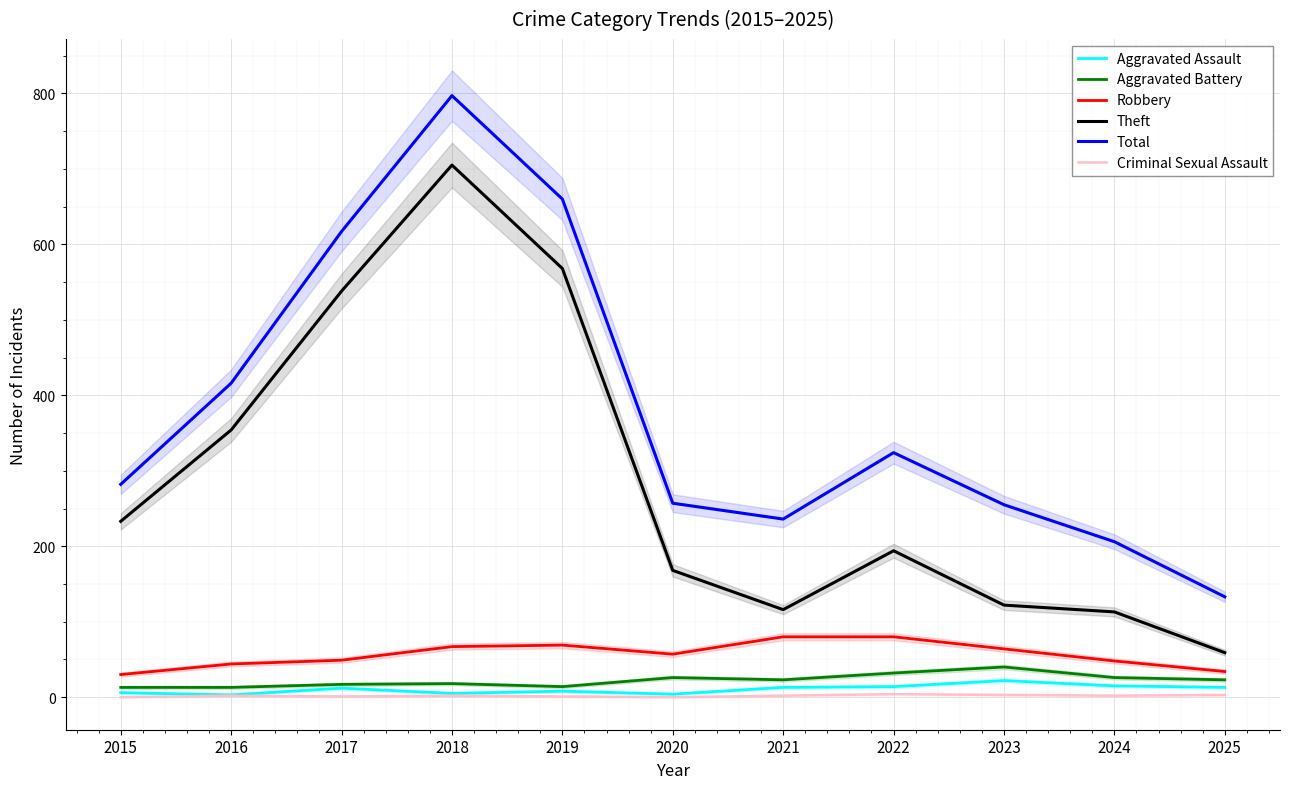

What is the value of the Theft point at the 7th from the left?

116